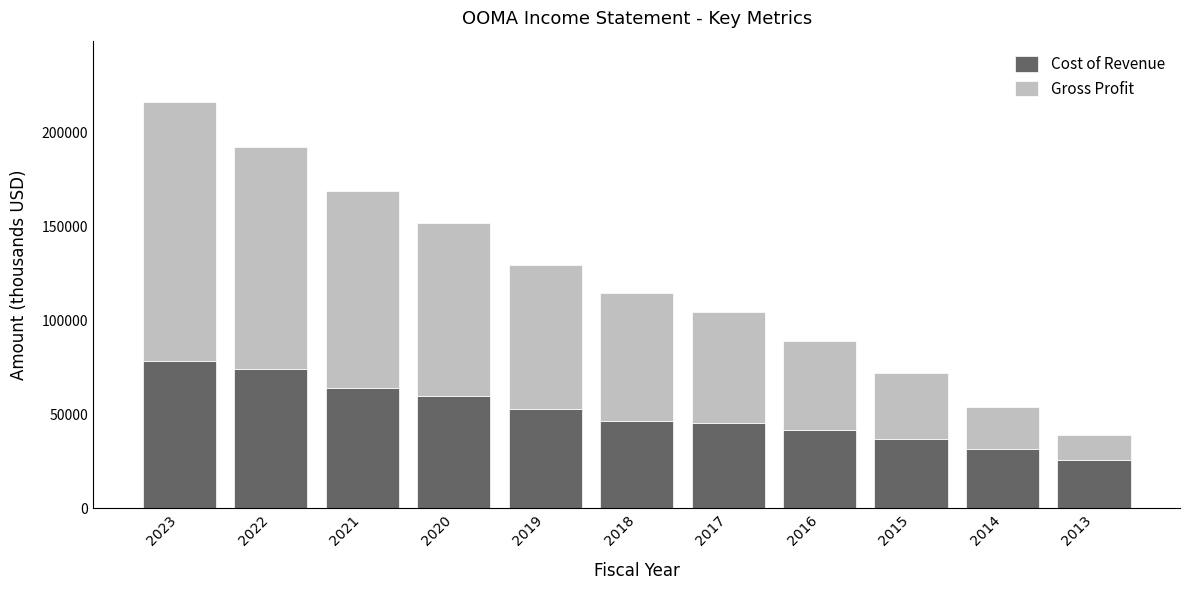

Reading left to right, list the values for the Cost of Revenue series.

78500	73900	64100	59900	52700	46400	45200	41900	36700	31500	25500